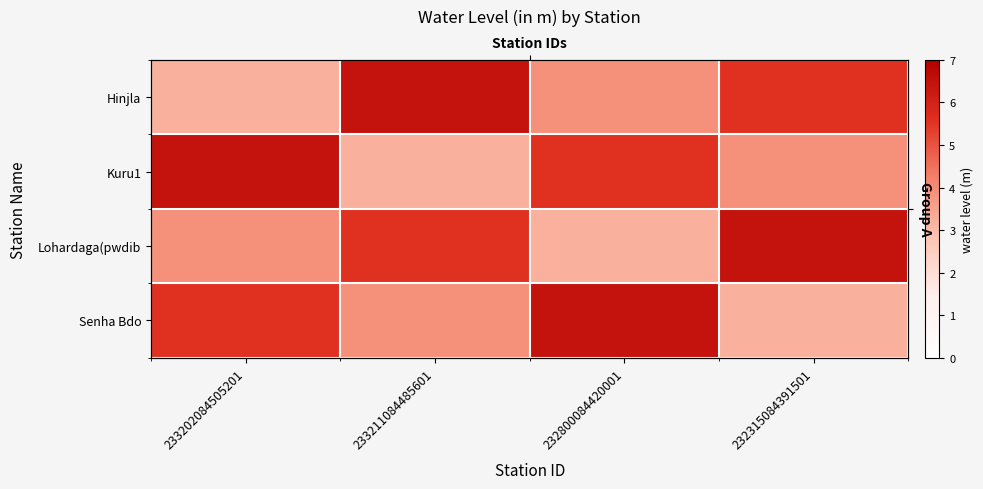

What is the total value across all series at 232315084391501?

19.1